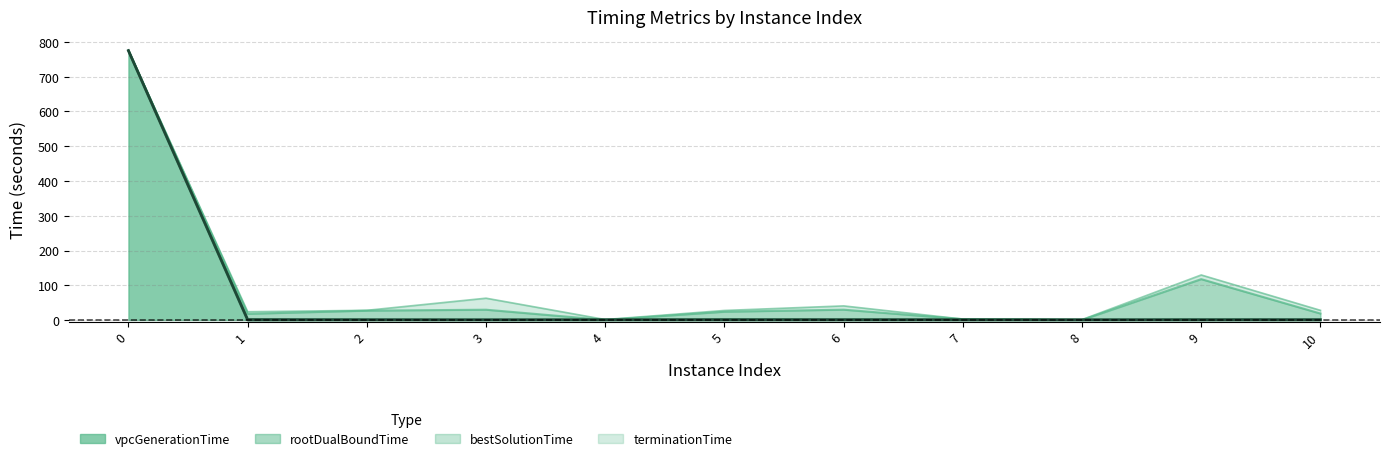

What is the highest value of the terminationTime series?

775.7